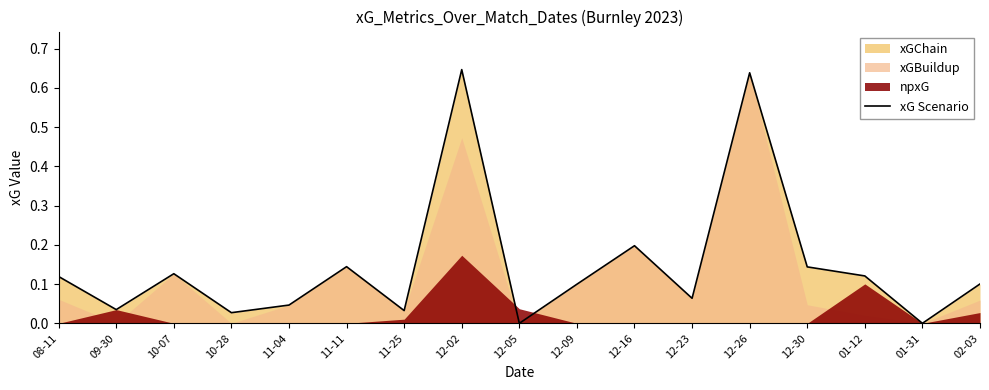

At which category does the data reach its first local valley?

09-30